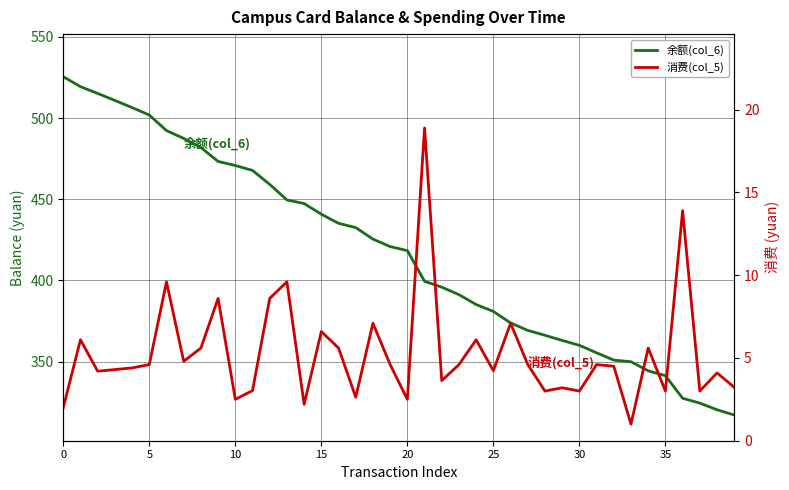

How many series are shown in this chart?

2